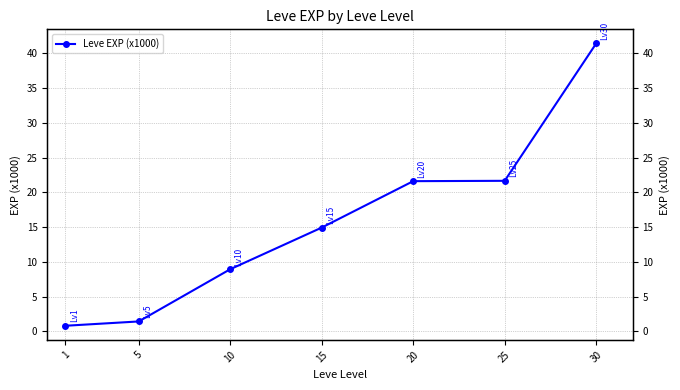

The chart shows a value of 21.6 at 25. True or false?

True